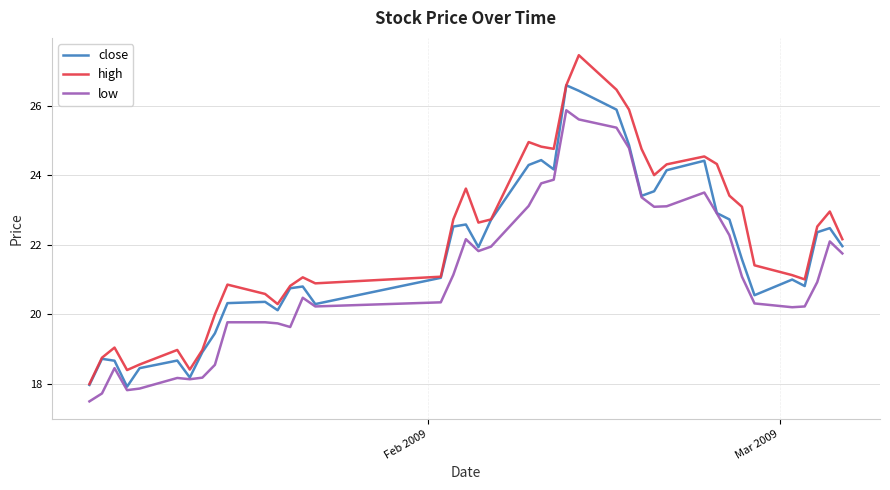

Which series has the largest range (max minus min)?

high